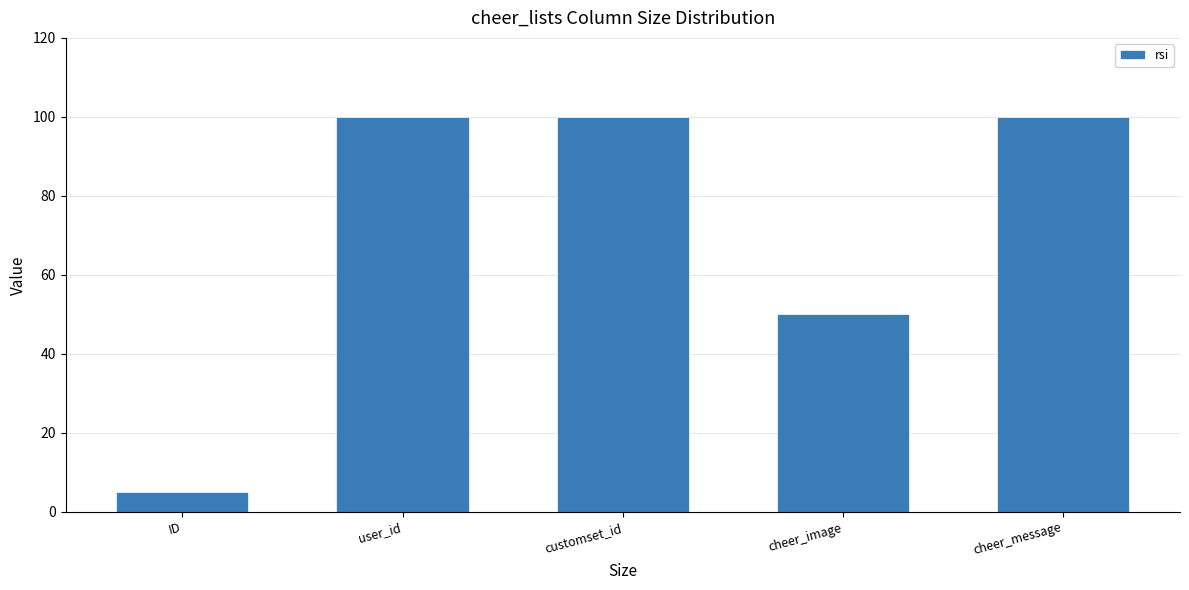

Reading right to left, list all the values displayed in this chart.

100	50	100	100	5